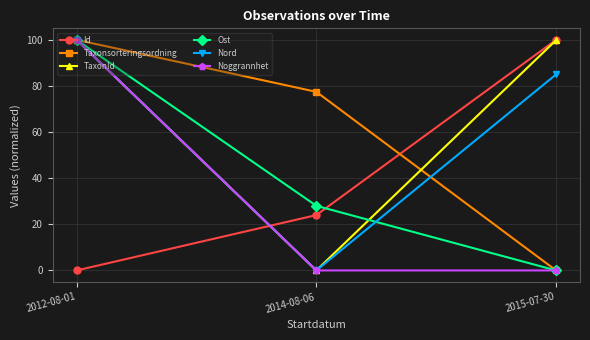

List the labels in order of Nord value, smallest first.

2014-08-06, 2015-07-30, 2012-08-01